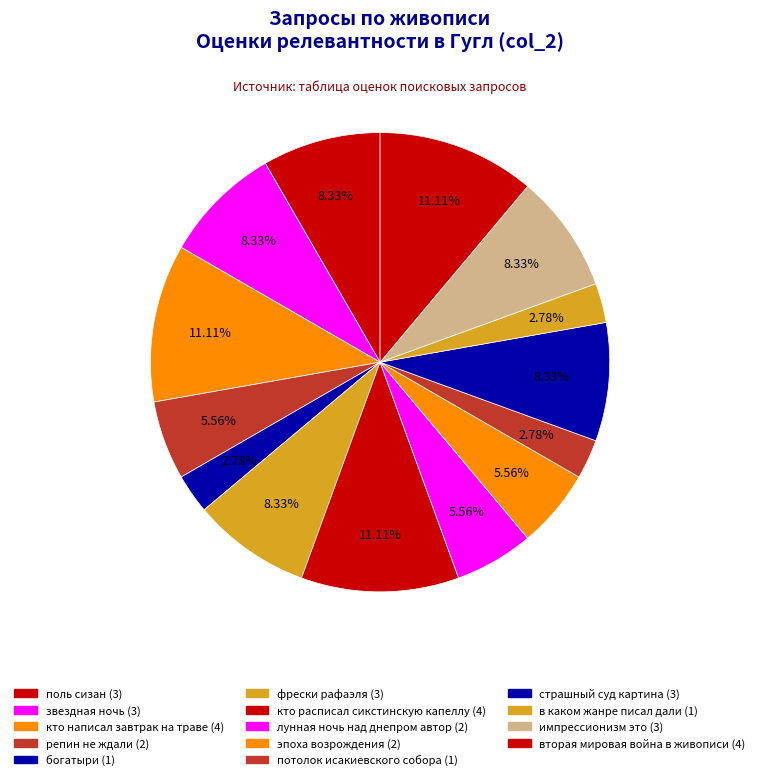

How many segments does this pie chart have?

14